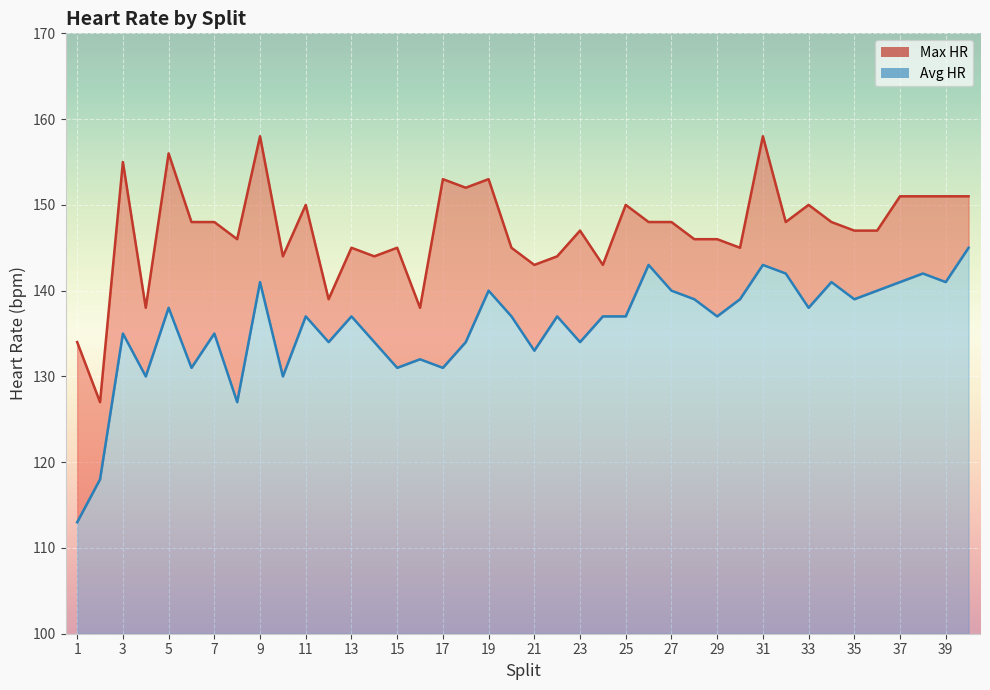

What is the total value across all series at 34?

289